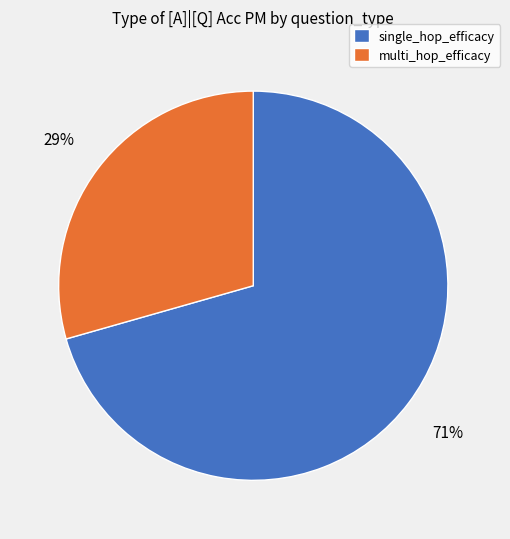

What percentage is the multi_hop_efficacy slice, to the nearest percent?

29%